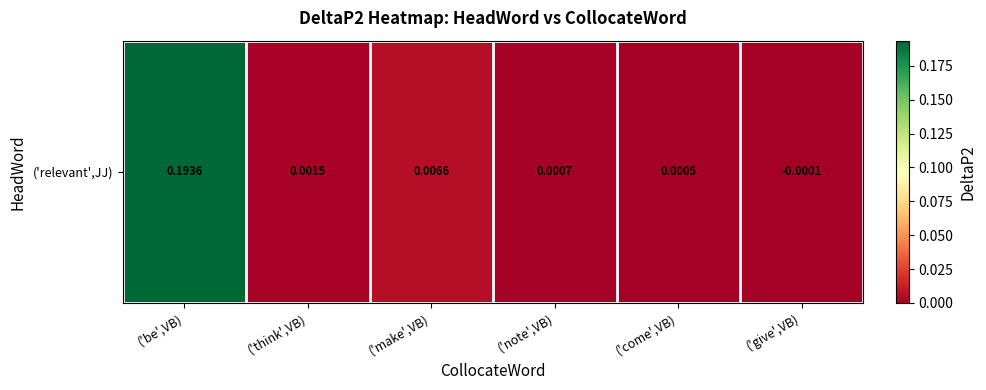

What is the greatest value displayed?

0.2